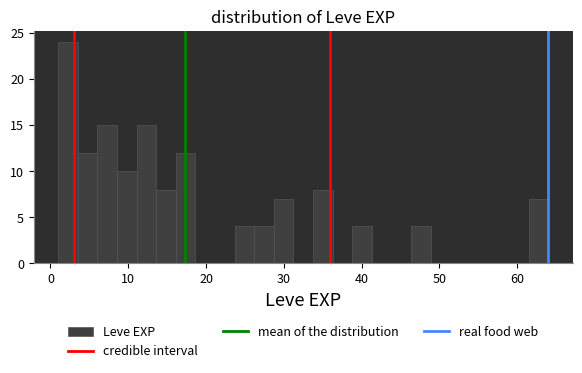

Read against the x-axis, roughly where is the centre of the tallest bar?

2